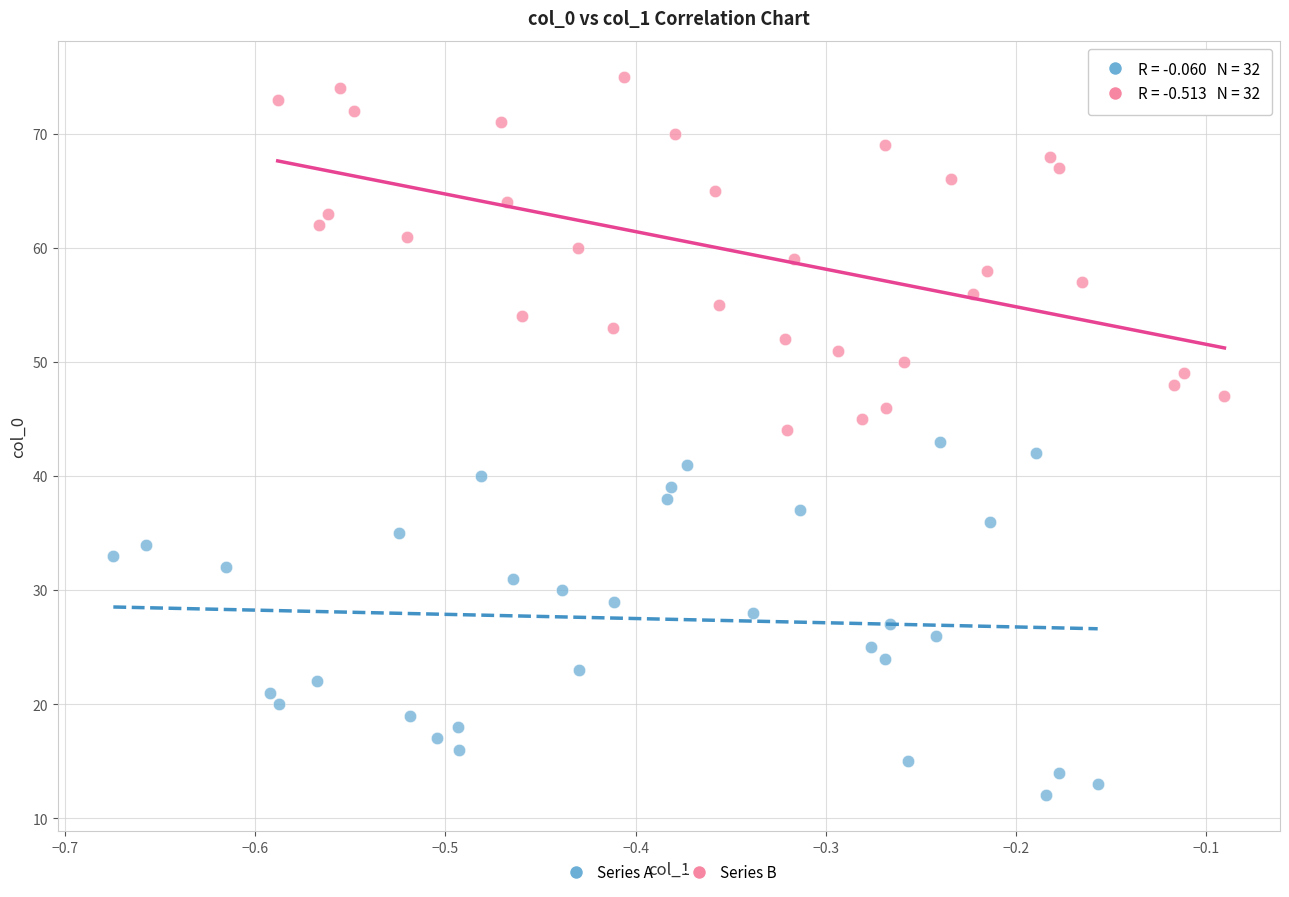

Which series reaches the minimum Y coordinate?

Series A